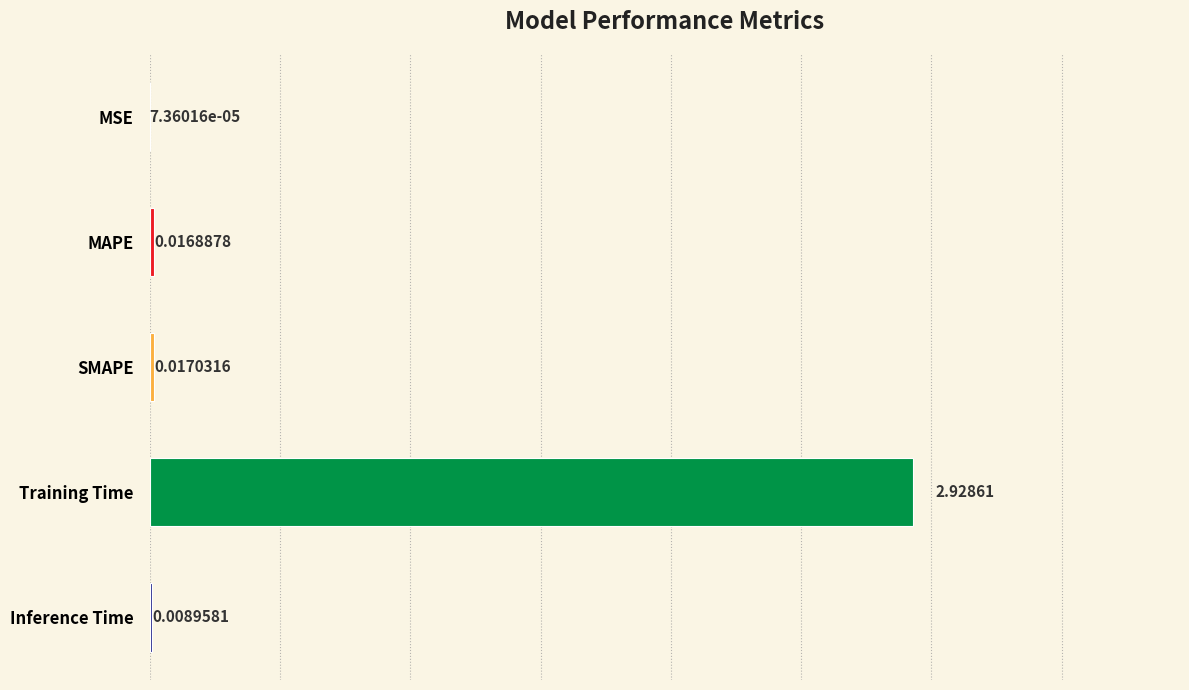

Which label corresponds to the largest value in the chart?

Training Time